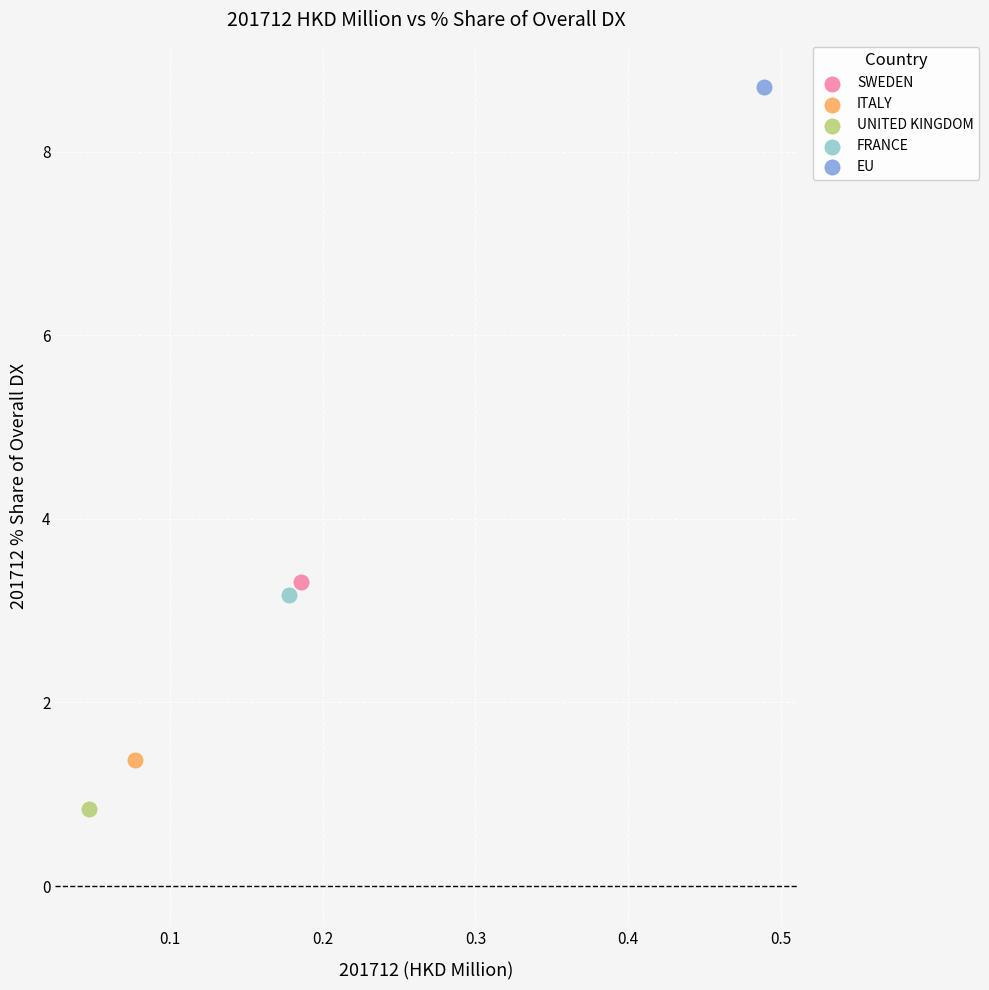

What are all the series names shown in the legend?

SWEDEN, ITALY, UNITED KINGDOM, FRANCE, EU